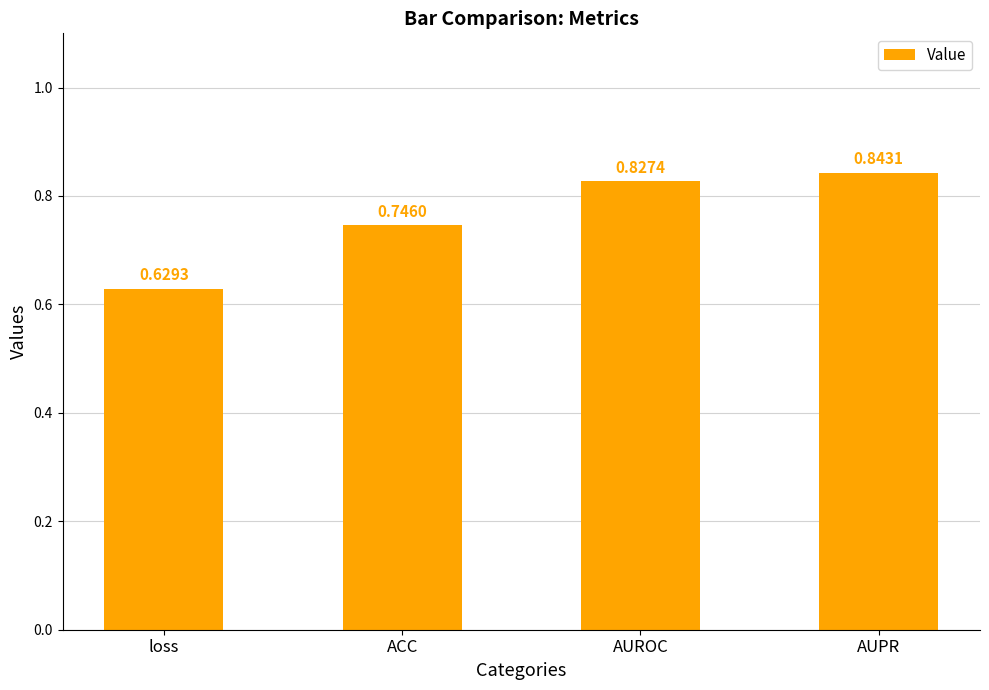

Which category has the highest value across all series?

AUPR